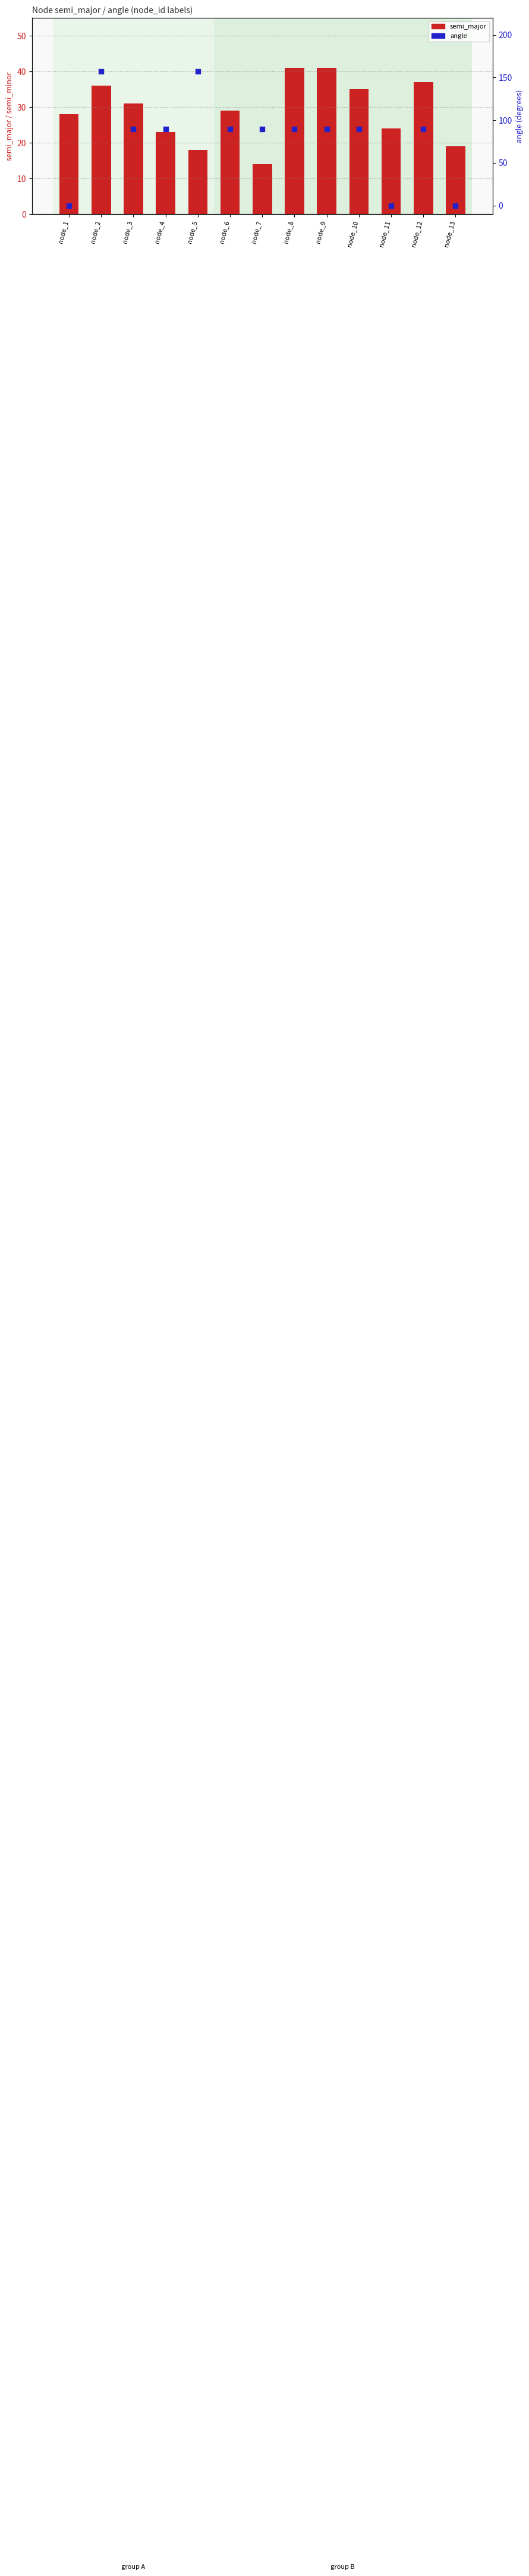

What is the total value across all series at node_10?

155.0